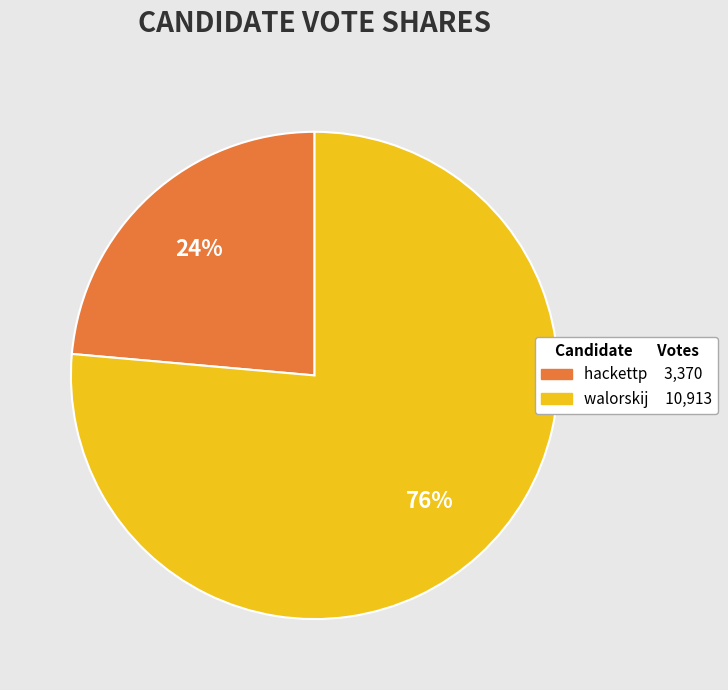

How many slices are in this pie chart?

2